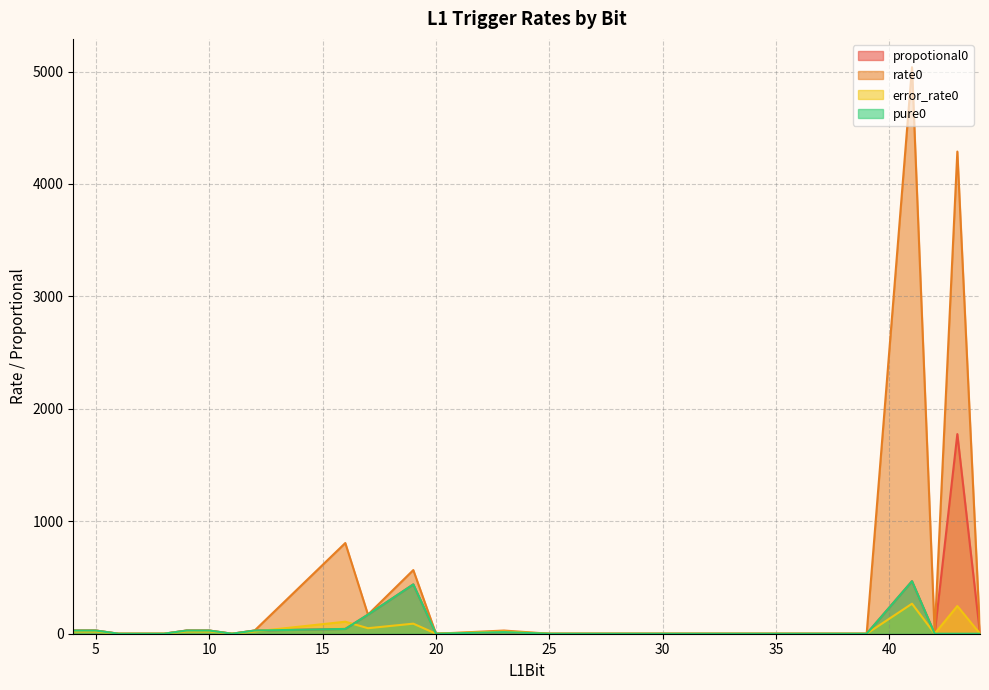

Which series has the largest total across all categories?

rate0